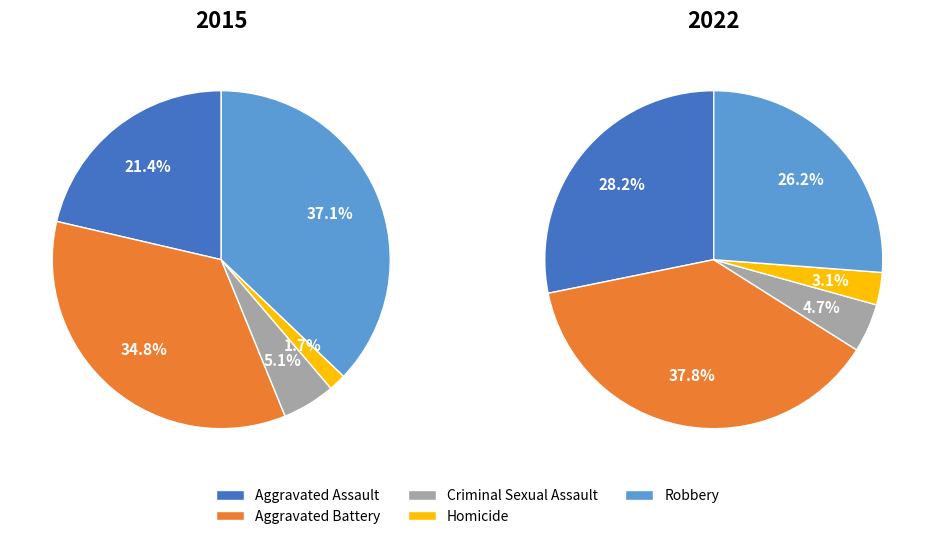

Count the number of slices in the pie.

5